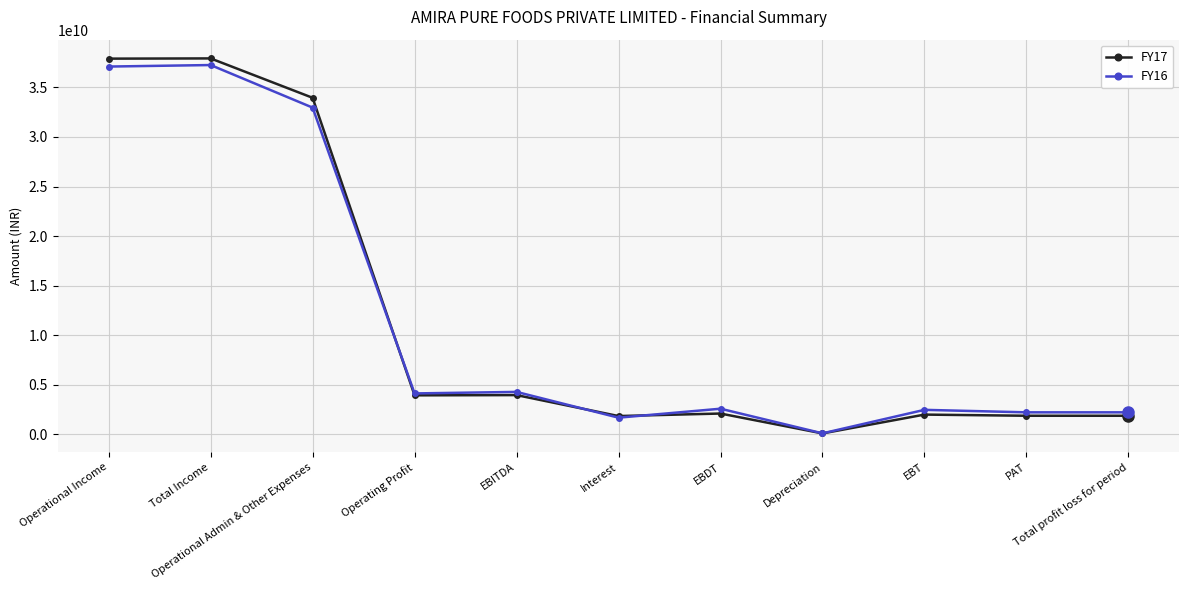

What is the difference between the maximum and second lowest values in the FY17 series?

36065700000